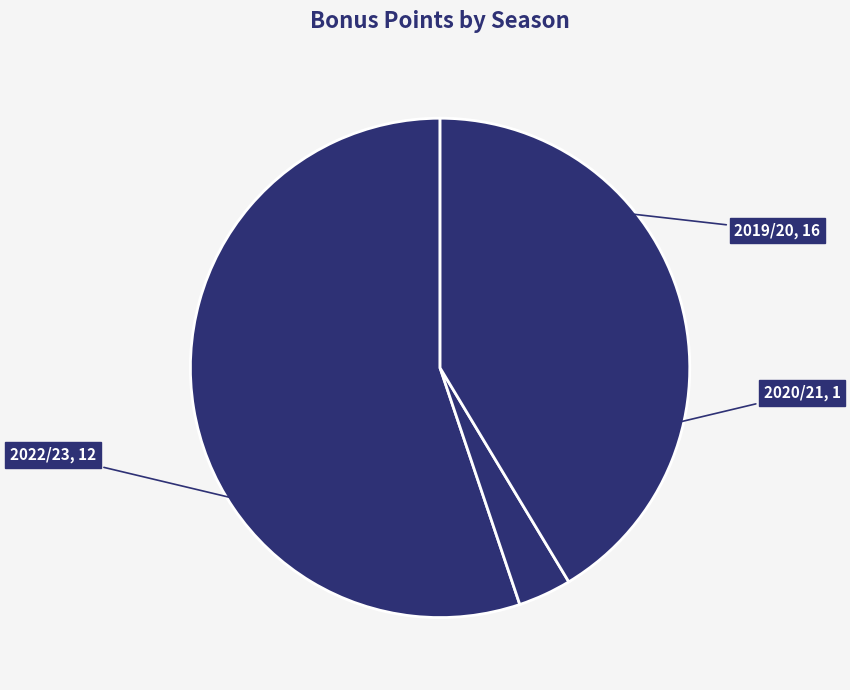

What is the majority slice?

2019/20